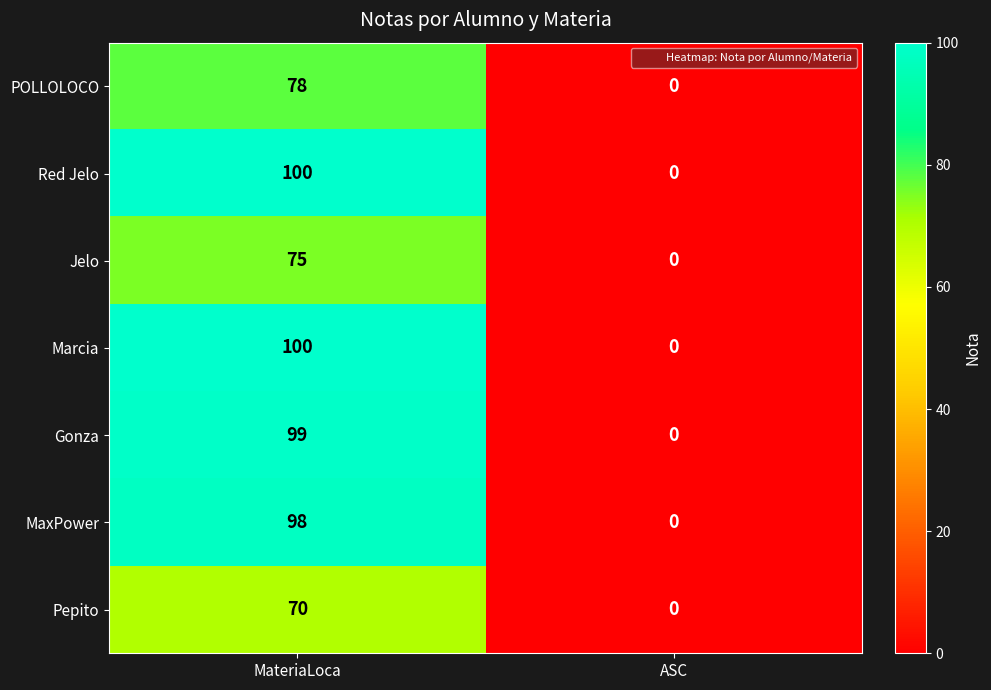

What is the sum of all Jelo values?

75